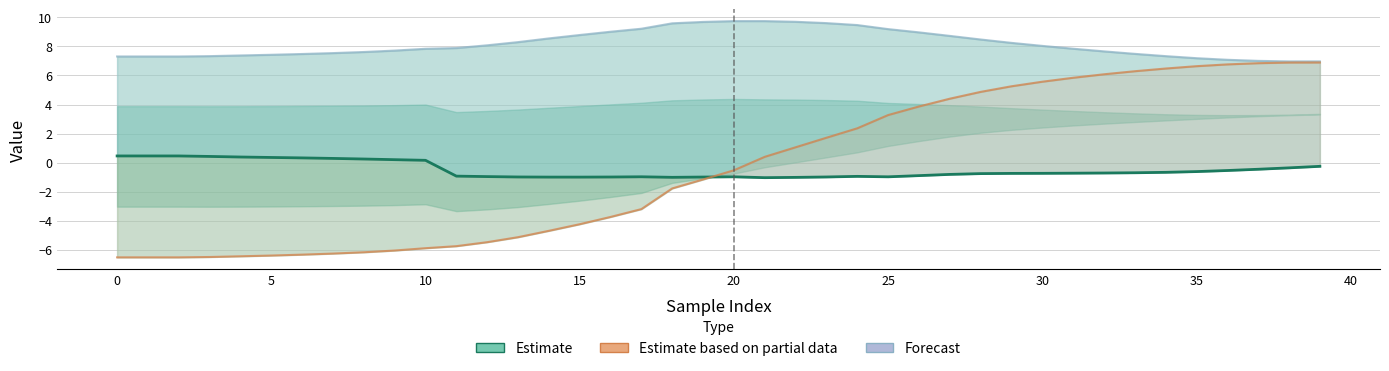

Which series changed the most between 10 and 33?

Estimate based on partial data